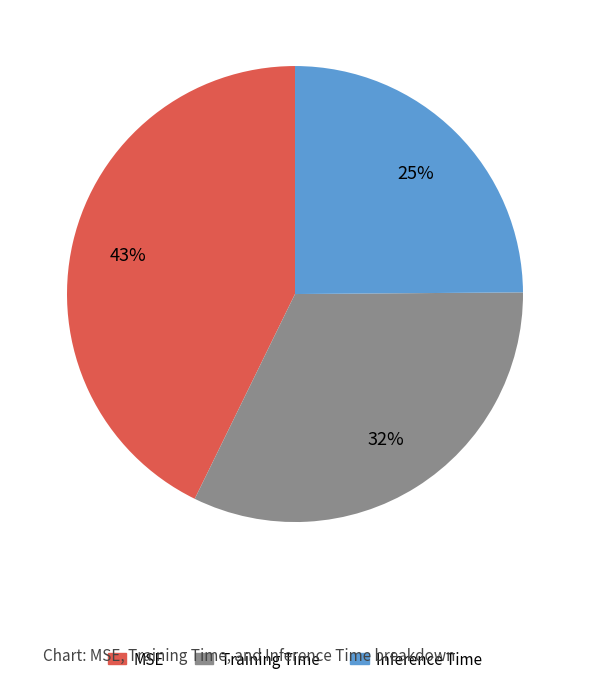

Count the number of slices in the pie.

3